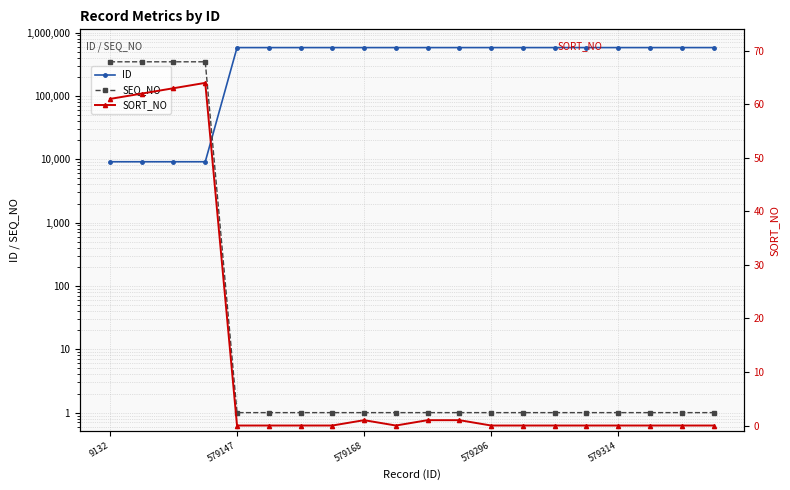

Which label corresponds to the smallest value in the chart?

579147